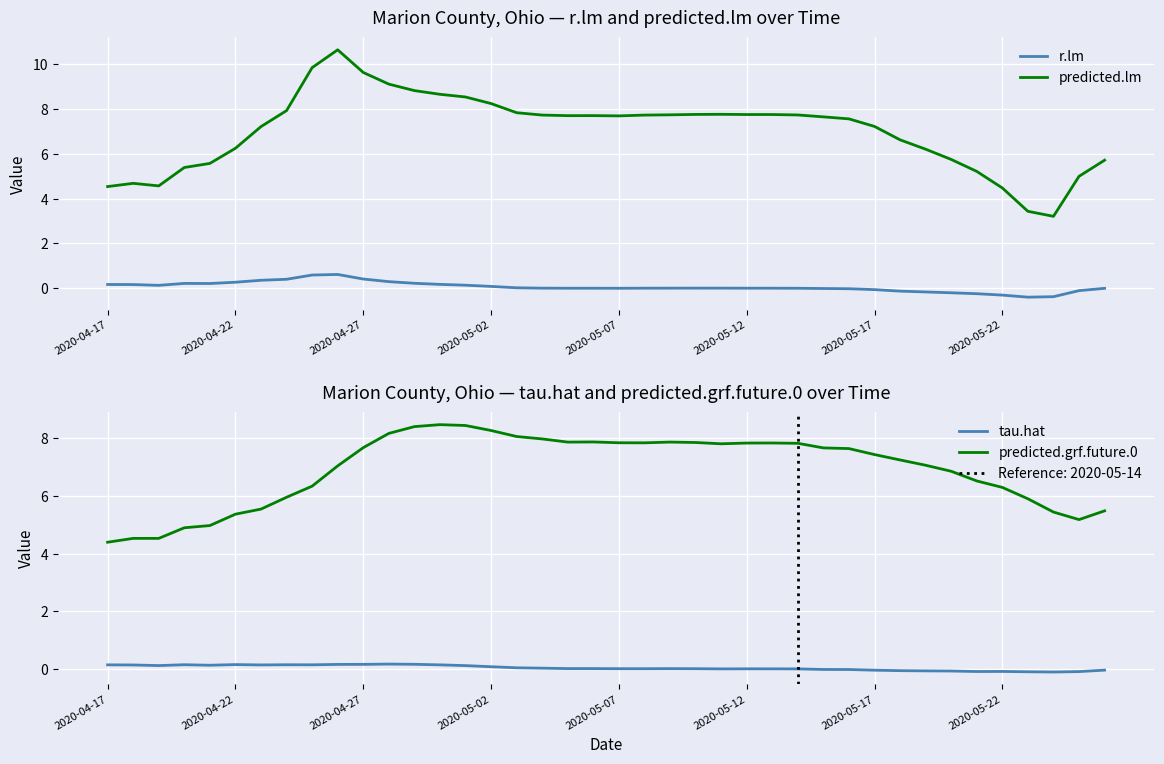

True or false: tau.hat and predicted.lm intersect in this chart.

False